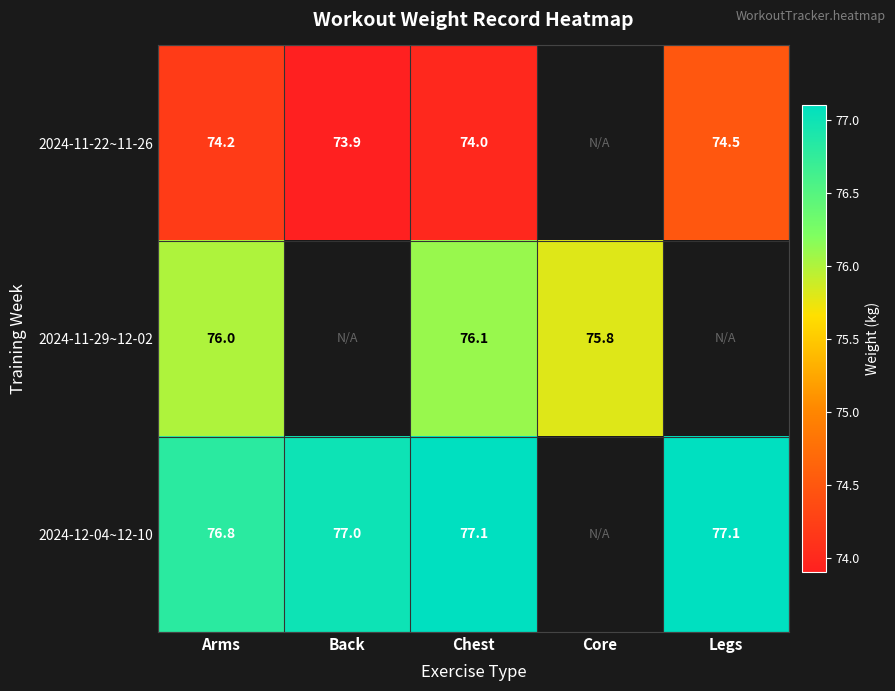

What is the sum of the 2024-11-22~11-26 values at Chest and Legs?

148.5